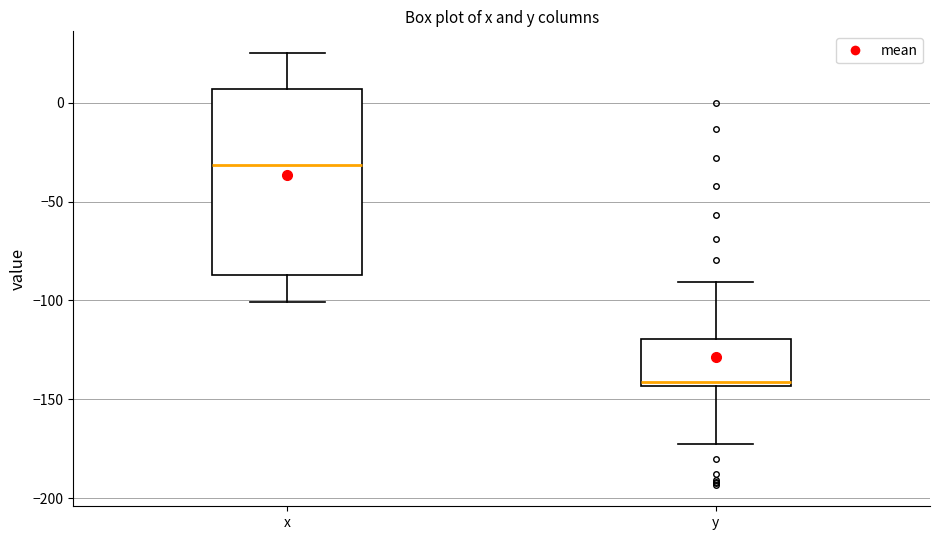

Where does the median line of the box for x sit on the y-axis? The values are not printed on the chart, so give them approximately, as read against the axis.

-30